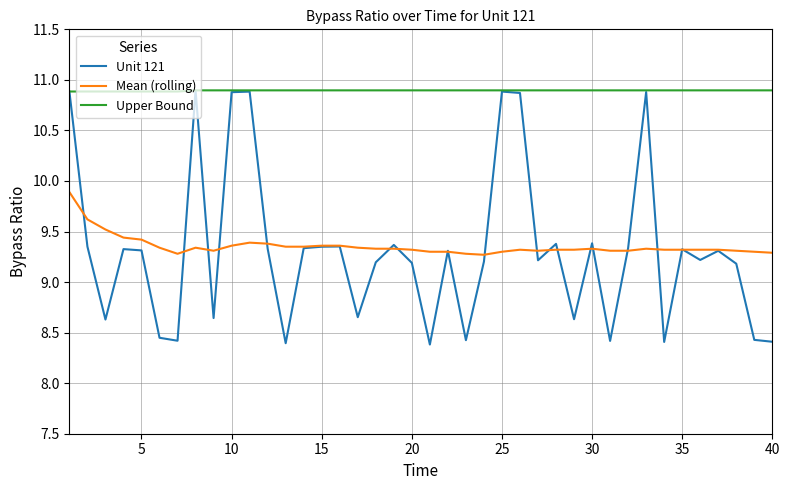

Does the chart have visible grid lines?

Yes